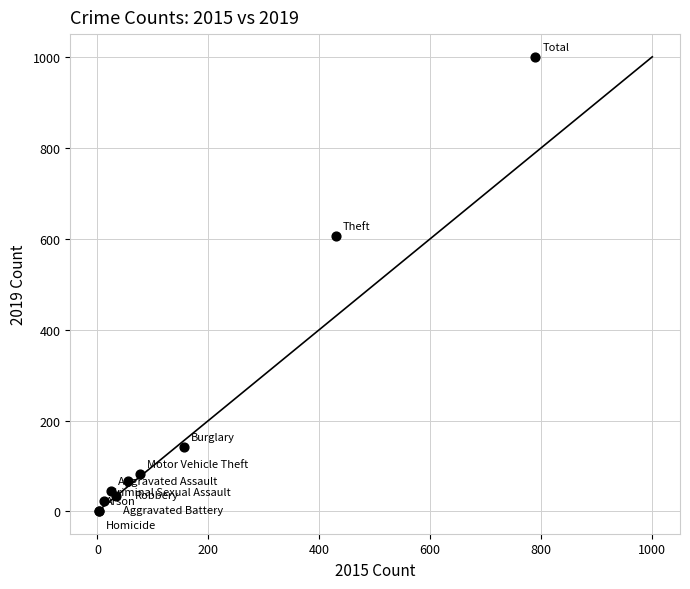

What Y value in the scatter plot is closest to 501?

606